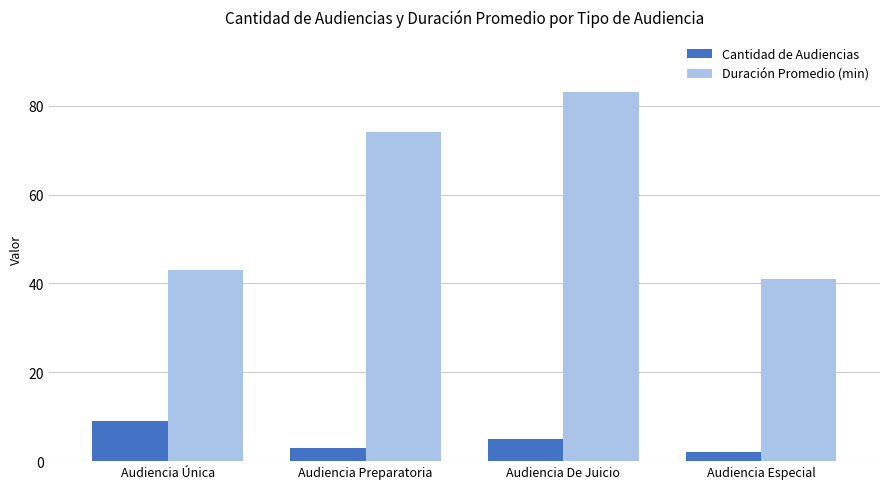

Rank the series at Audiencia Única from highest to lowest value.

Duración Promedio (min), Cantidad de Audiencias